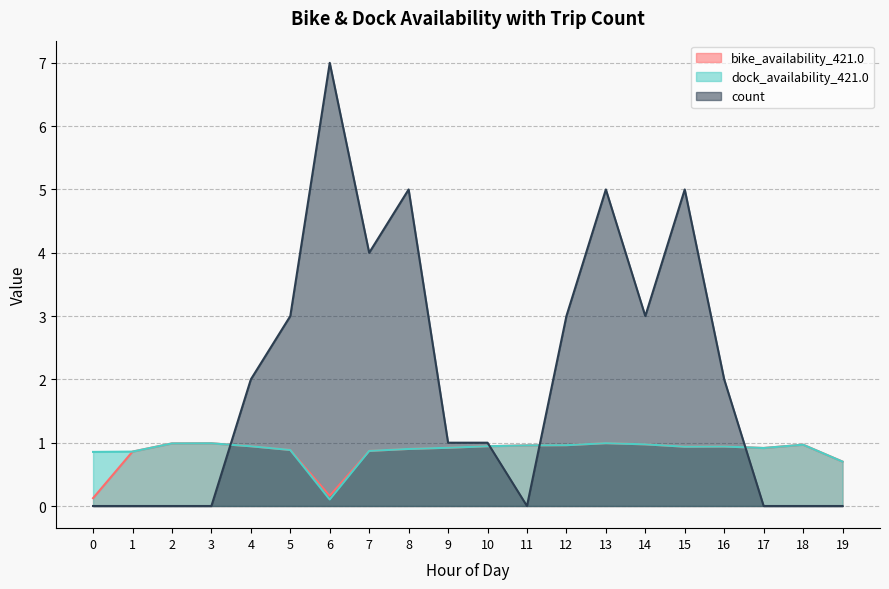

Which series has the largest total across all categories?

count line